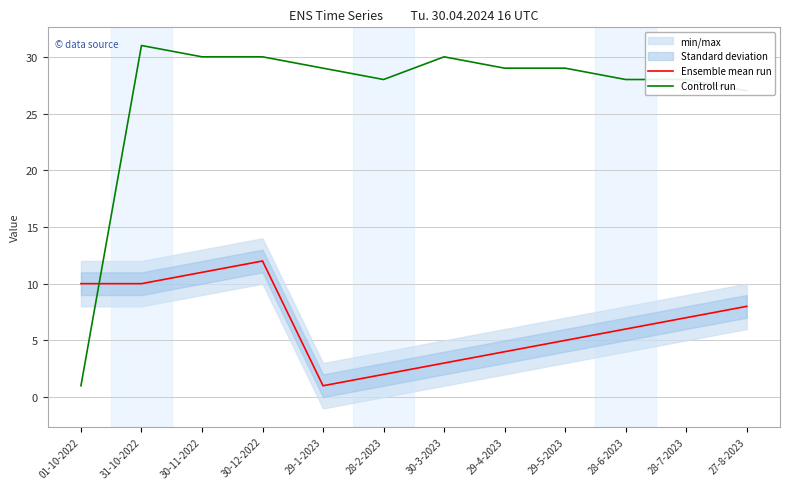

Which series ends up on top after the final intersection of Controll run and Ensemble mean run?

Controll run